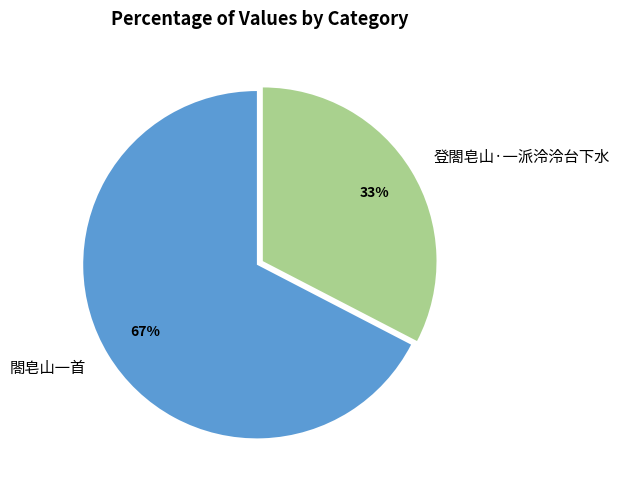

Rank the categories by value from highest to lowest.

閤皂山一首, 登閤皂山·一派泠泠台下水